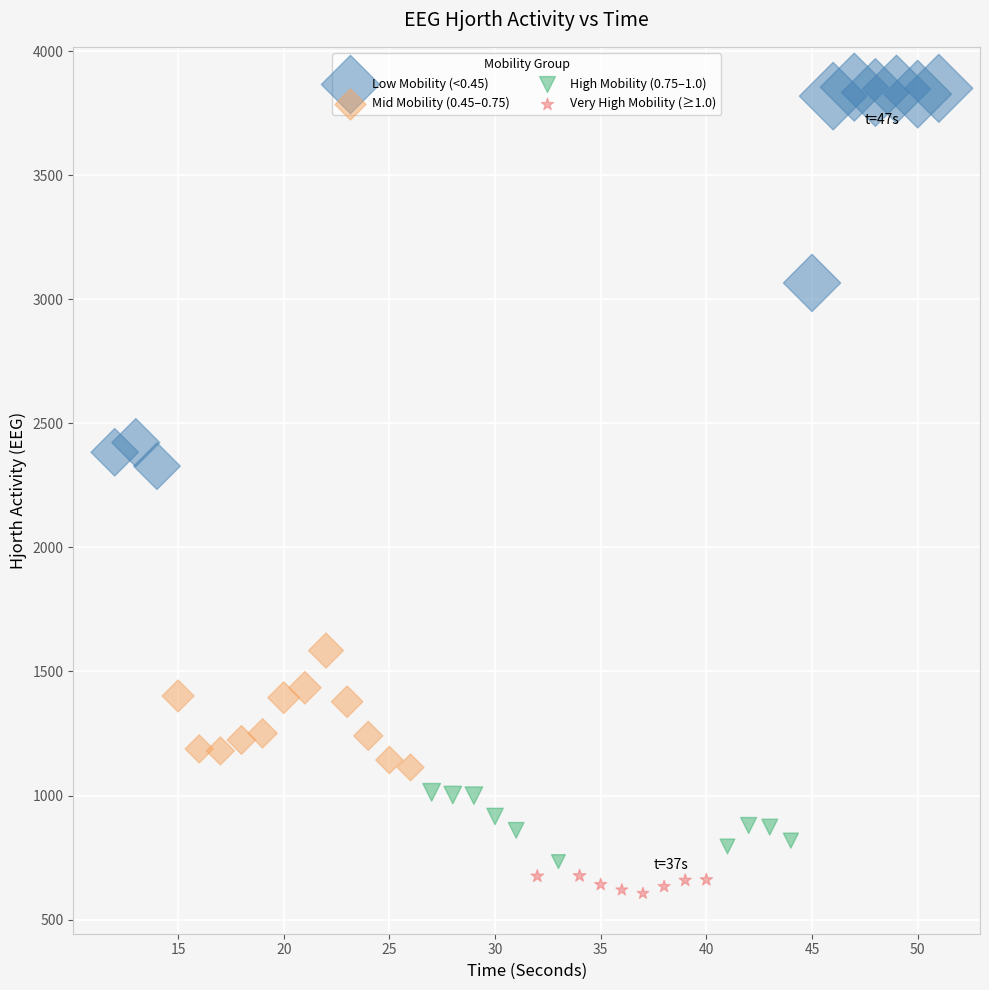

Which series reaches the maximum Y coordinate?

Low Mobility (<0.45)